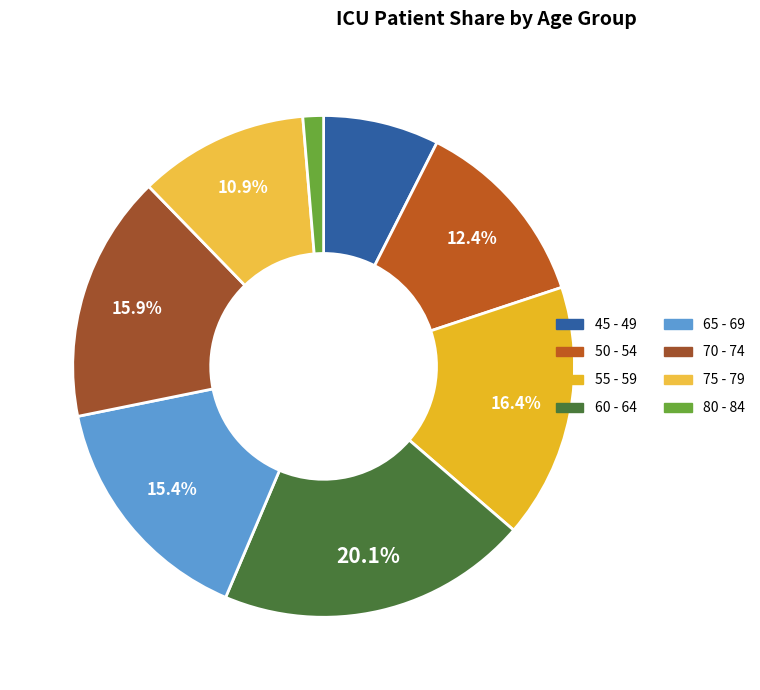

Is there a majority slice in this chart?

No